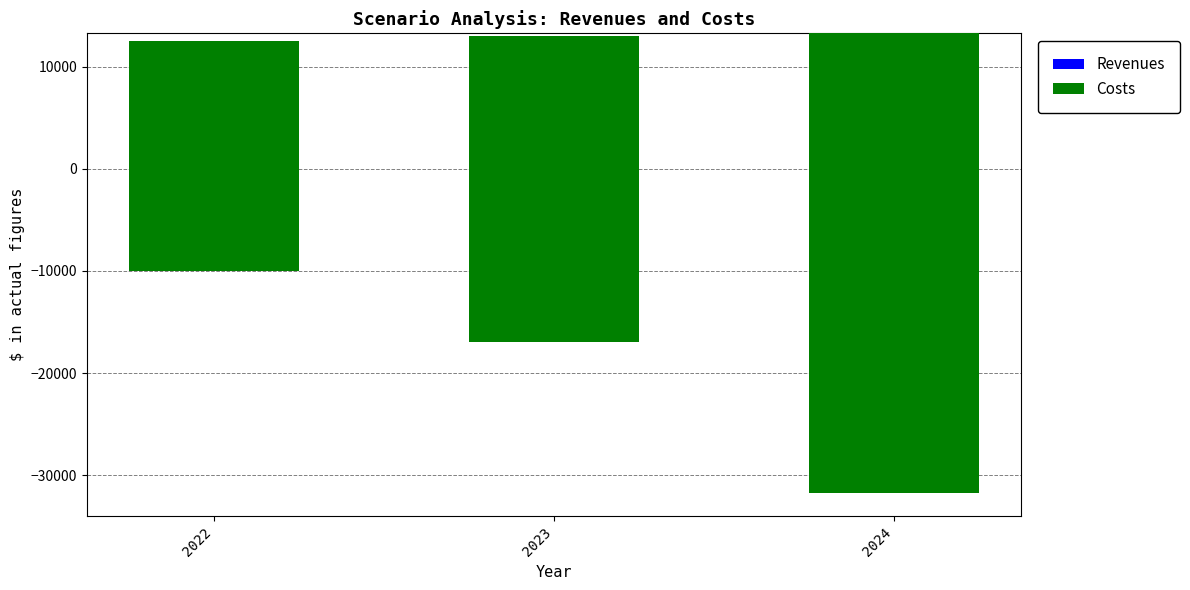

What is the difference between the Revenues values at 2022 and 2024?

750